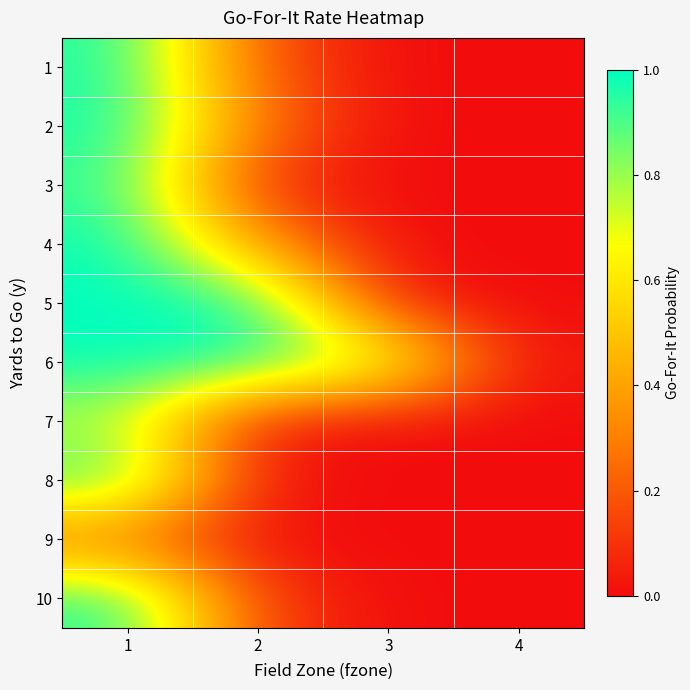

Which has a higher value, 3 or 1?

1